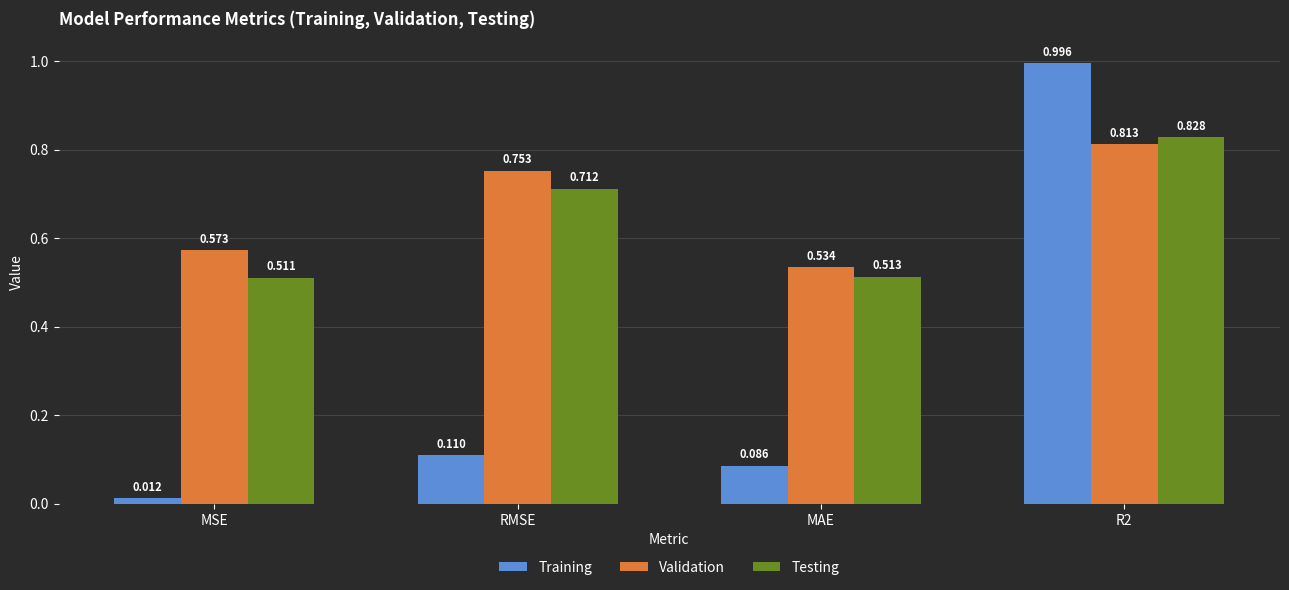

At which label is Testing closest to 0?

MSE